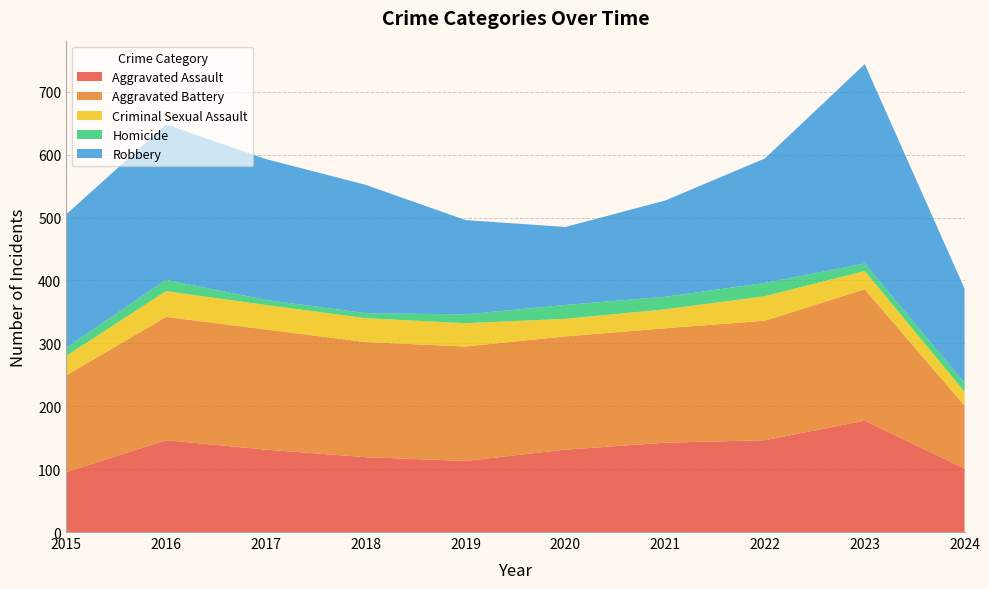

Reading right to left, list all the values displayed in this chart.

Aggravated Assault: 101	177	146	142	131	113	119	131	146	95
Aggravated Battery: 100	209	190	182	180	182	183	191	196	154
Criminal Sexual Assault: 22	29	39	30	28	37	38	39	41	31
Homicide: 14	12	21	20	22	14	8	8	18	13
Robbery: 150	317	198	153	124	150	204	224	247	212